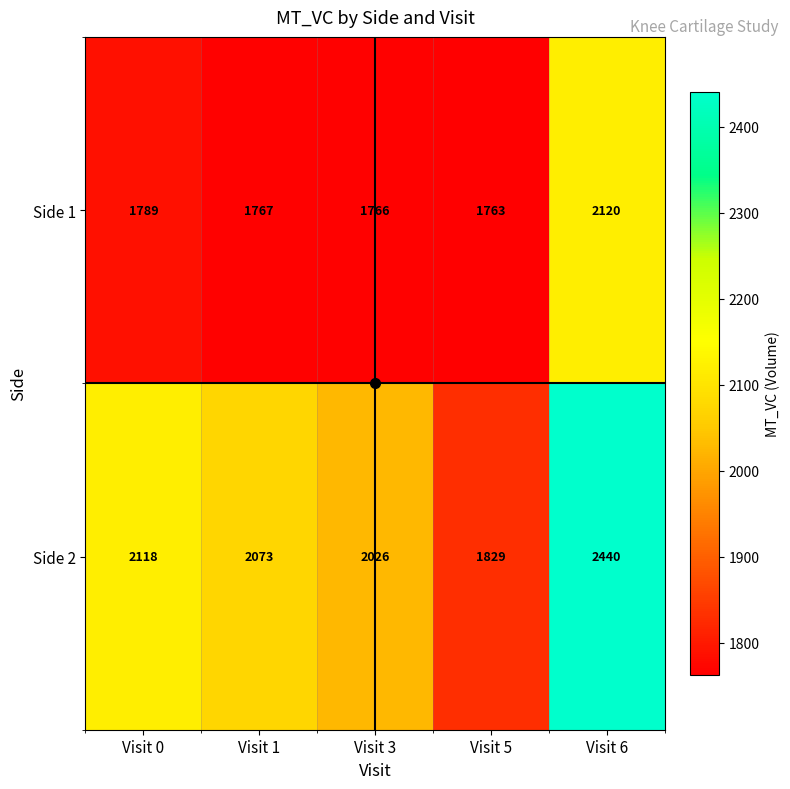

Which series changed the most between Visit 3 and Visit 5?

Side 2